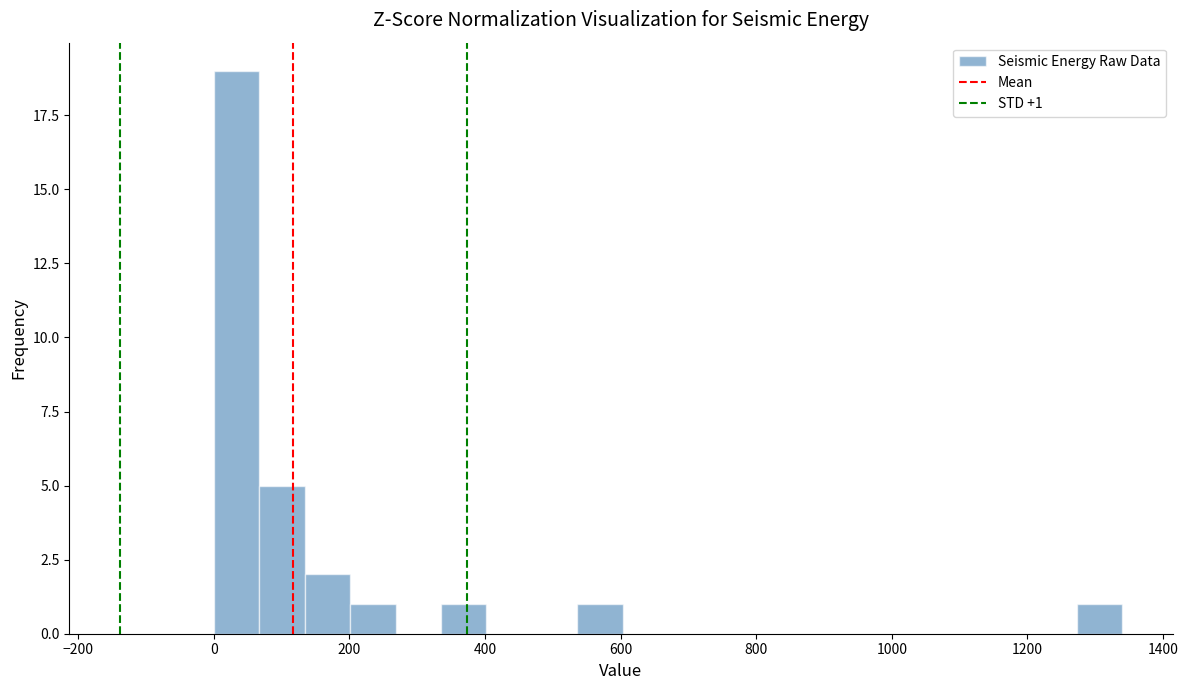

Read against the x-axis, roughly where is the centre of the tallest bar?

40